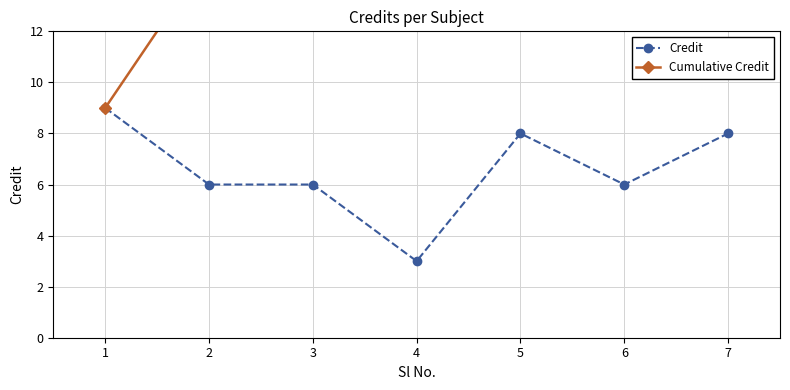

What is the greatest value displayed?

46